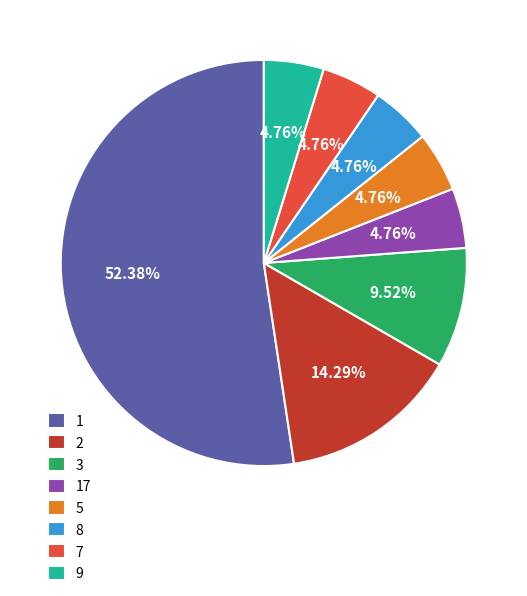

Which slice is the largest?

1